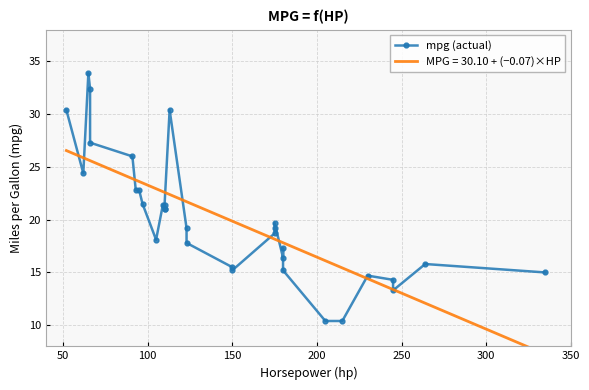

Is it true that the value at 150 is 6.9?

False